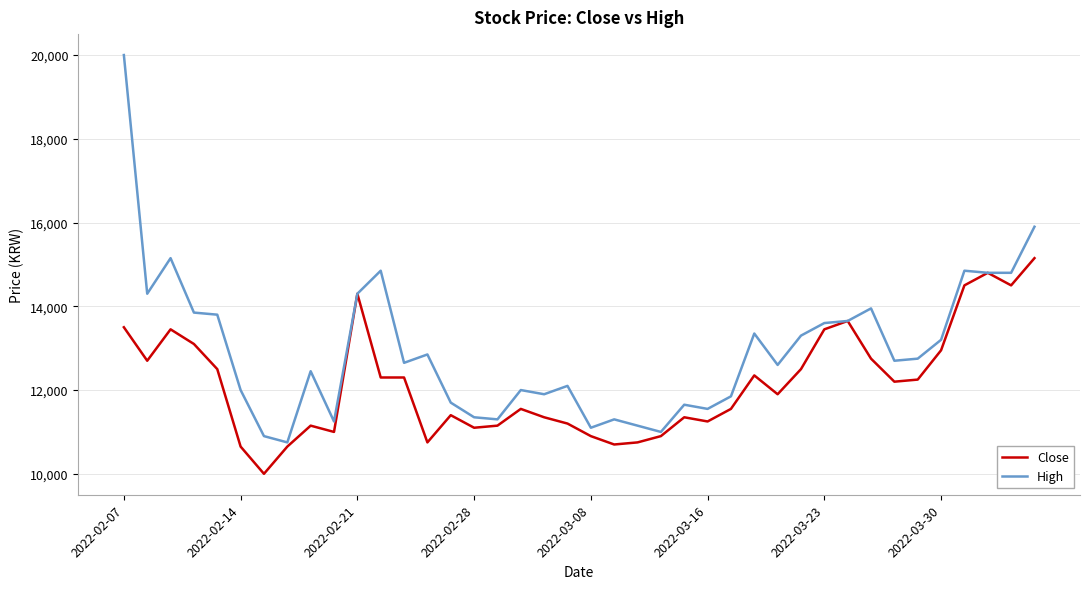

List the series in order of their overall mean, highest first.

High, Close